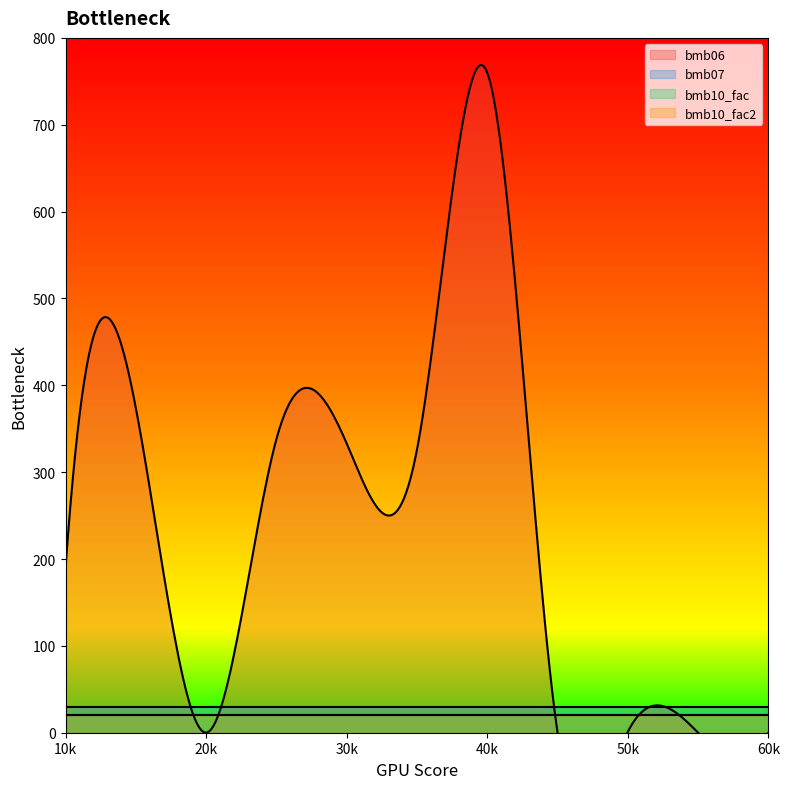

What is the approximate value of bmb10_fac at 35?

1.0